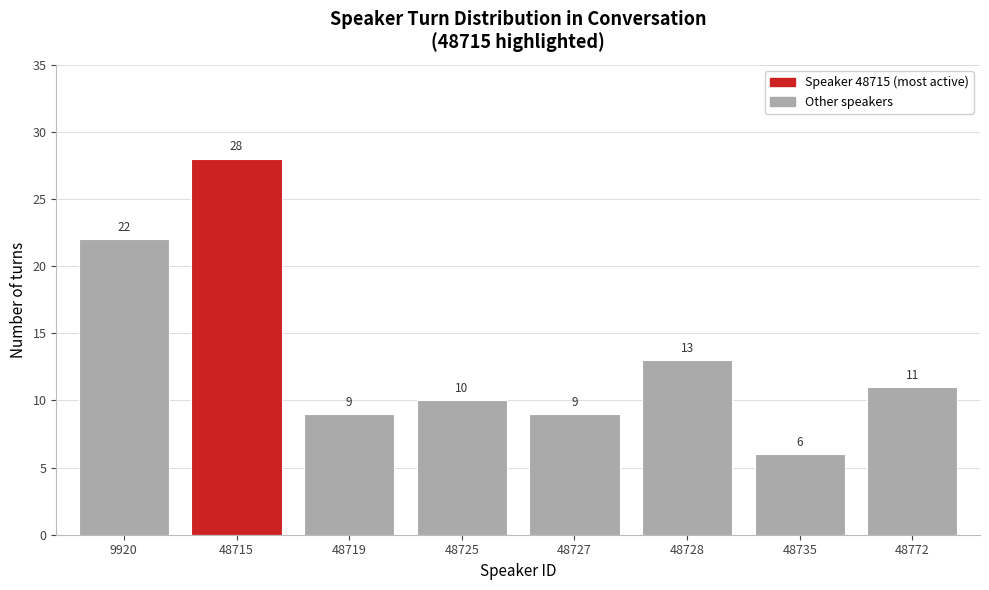

Reading left to right, transcribe all the data shown in this chart.

22	28	9	10	9	13	6	11